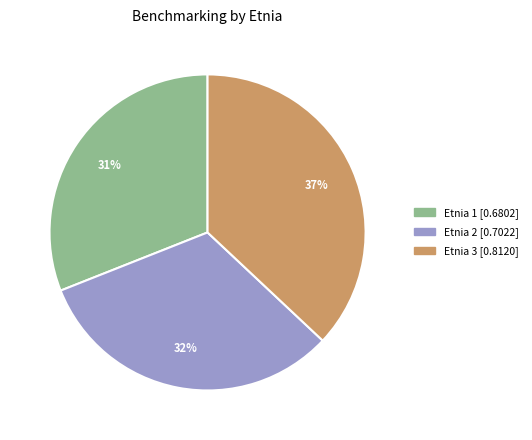

Count the number of slices in the pie.

3